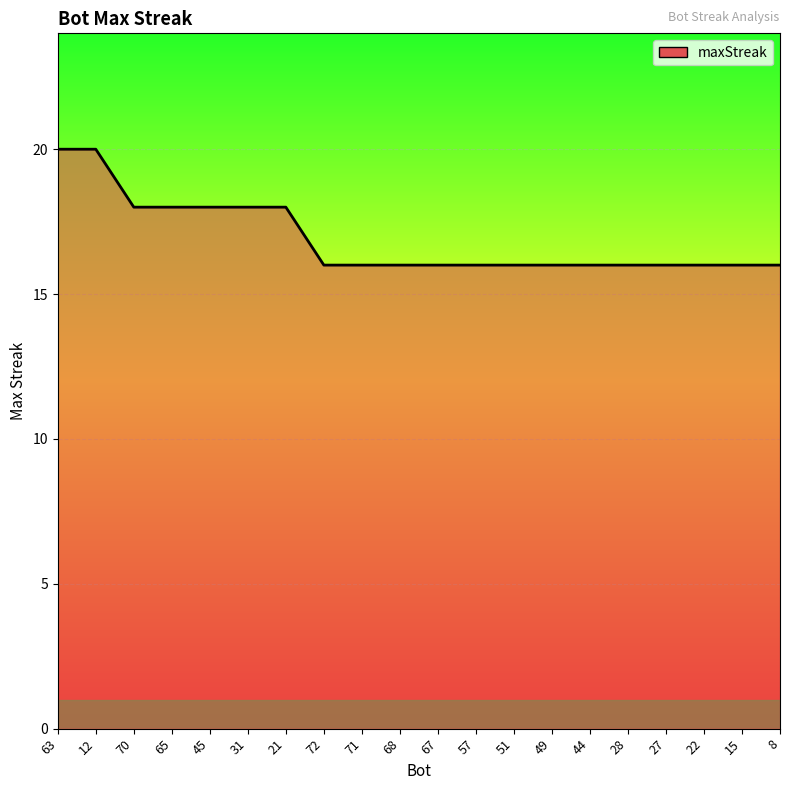

What is the minimum value shown in the chart?

16